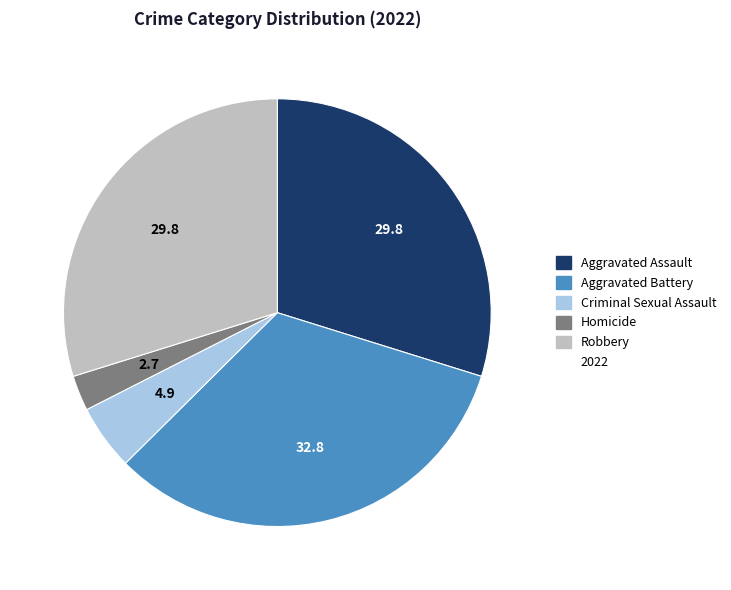

Is there any slice that represents more than half of the pie?

No